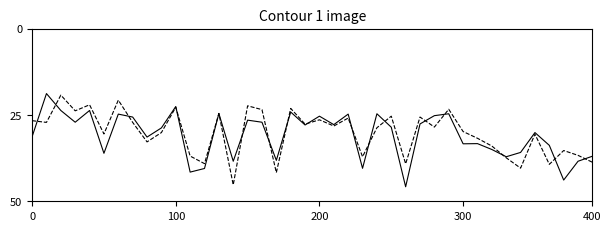

Count the number of data series in this chart.

2